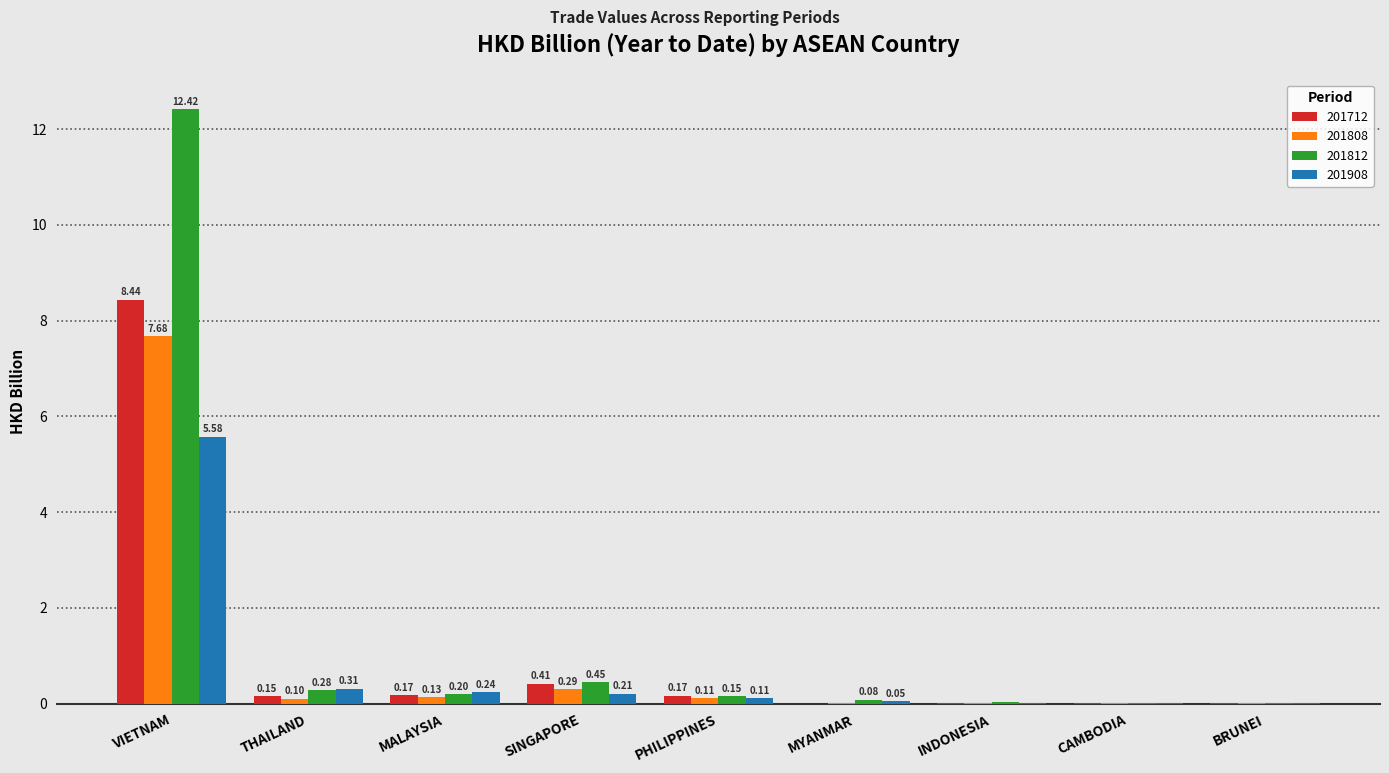

Which series has the largest total across all categories?

201812